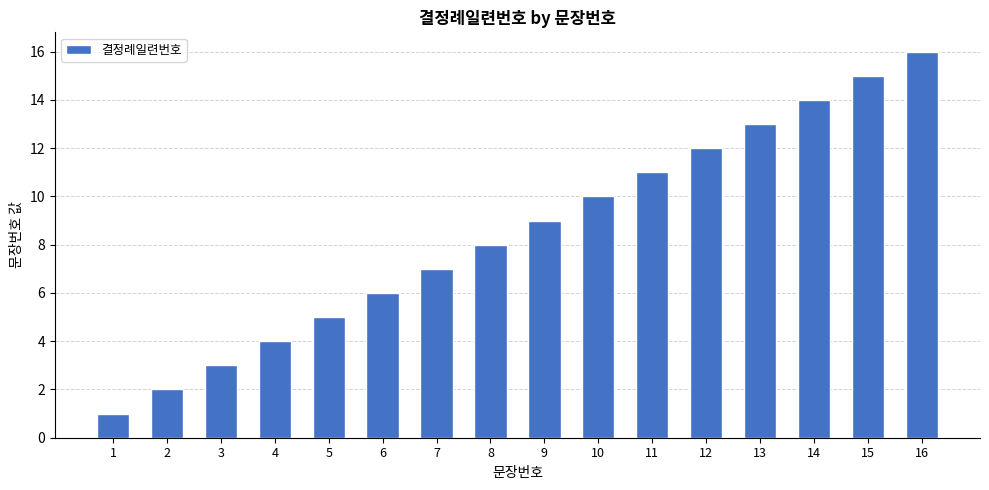

What is the sum of the values at 1 and 7?

8